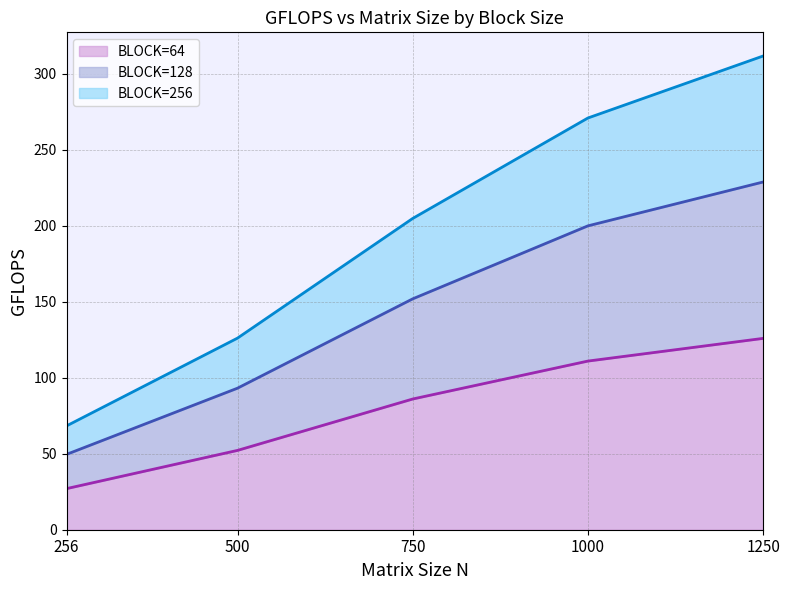

What is the lowest value of the BLOCK=64 (line) series?

27.0